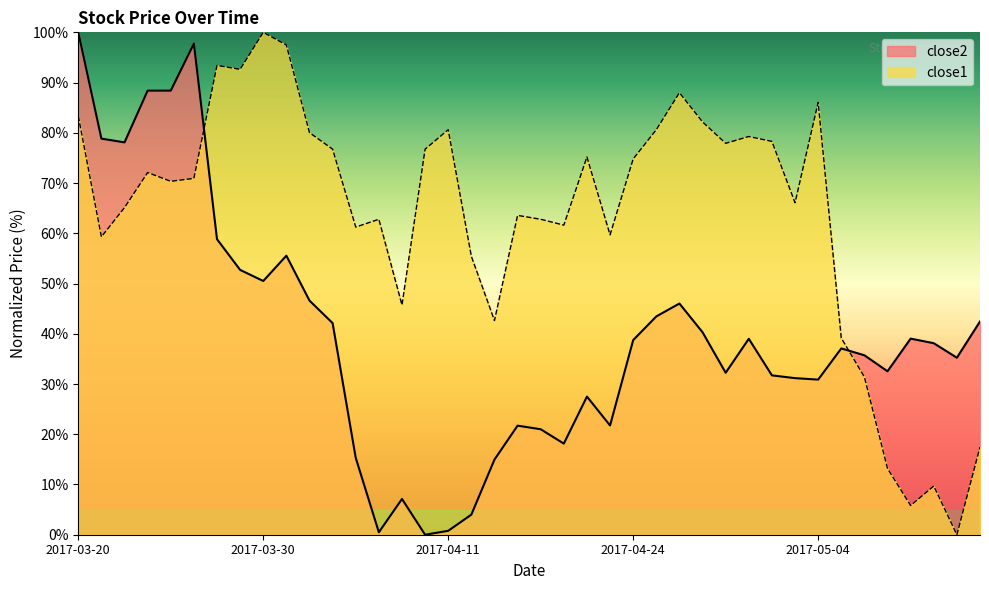

At which category does close2 reach its first local valley?

2017-03-22